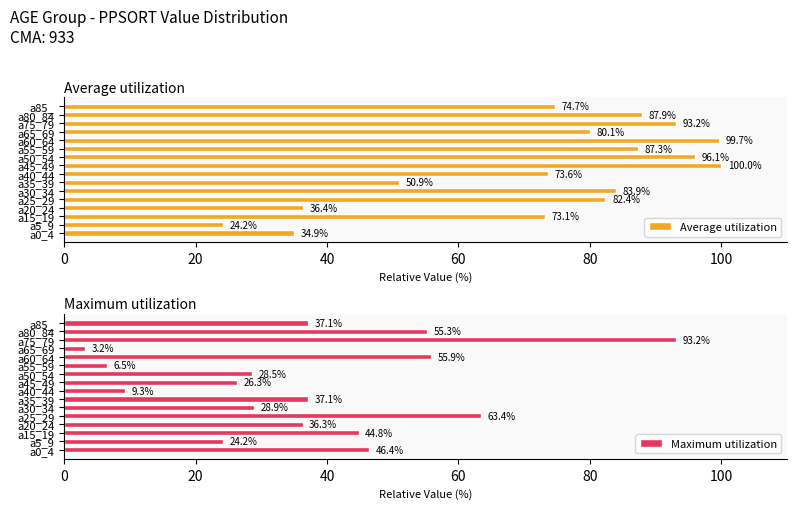

What is the value of the Average utilization bar at the 14th from the left?

93.2